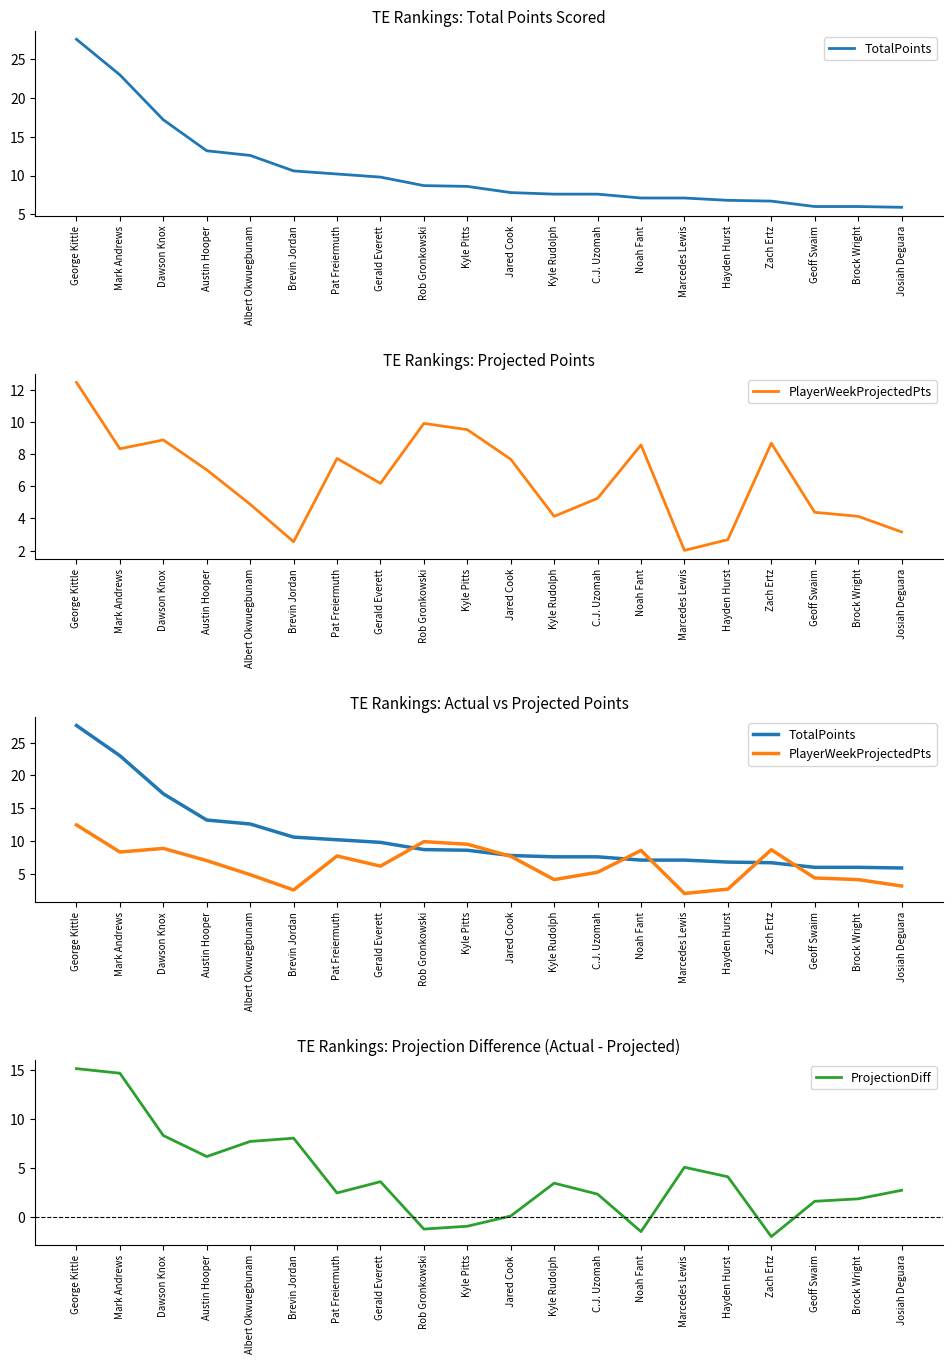

What is the minimum value for PlayerWeekProjectedPts?

2.0